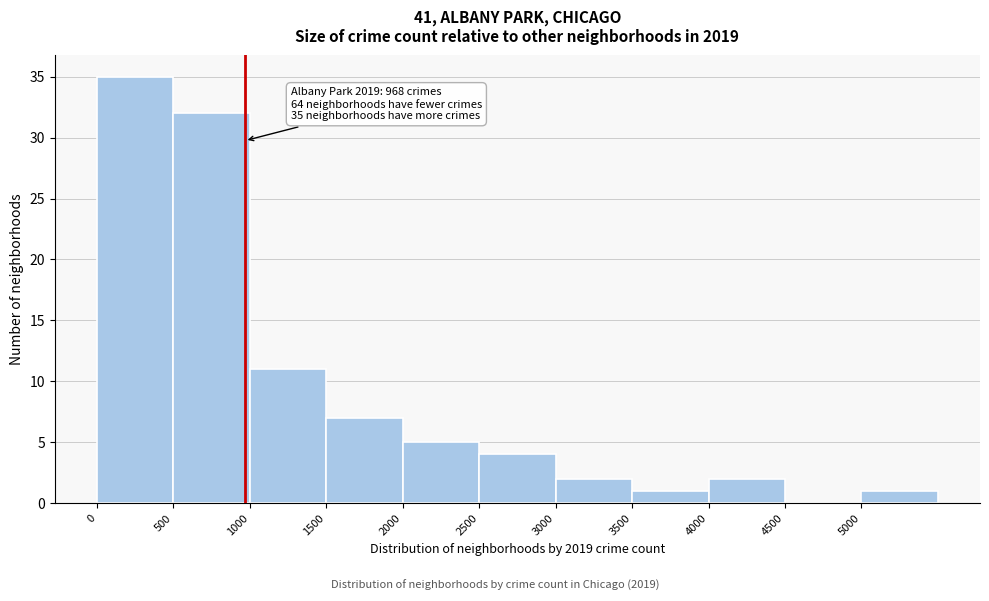

Which range on the x-axis has the tallest bar?

0 to 500